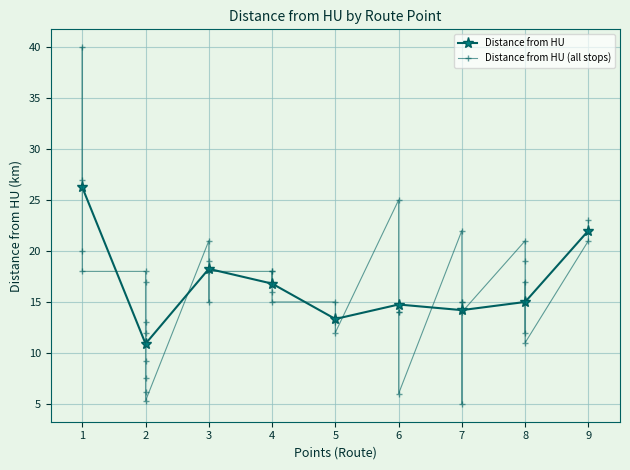

Reading left to right, transcribe all the data shown in this chart.

27.0	40.0	20.0	18.0	18.0	12.0	17.0	9.2	7.5	13.0	6.2	5.3	21.0	19.0	15.0	18.0	18.0	17.0	18.0	16.0	15.0	15.0	13.0	12.0	25.0	14.0	14.0	6.0	22.0	15.0	15.0	5.0	14.0	21.0	19.0	12.0	17.0	11.0	21.0	23.0